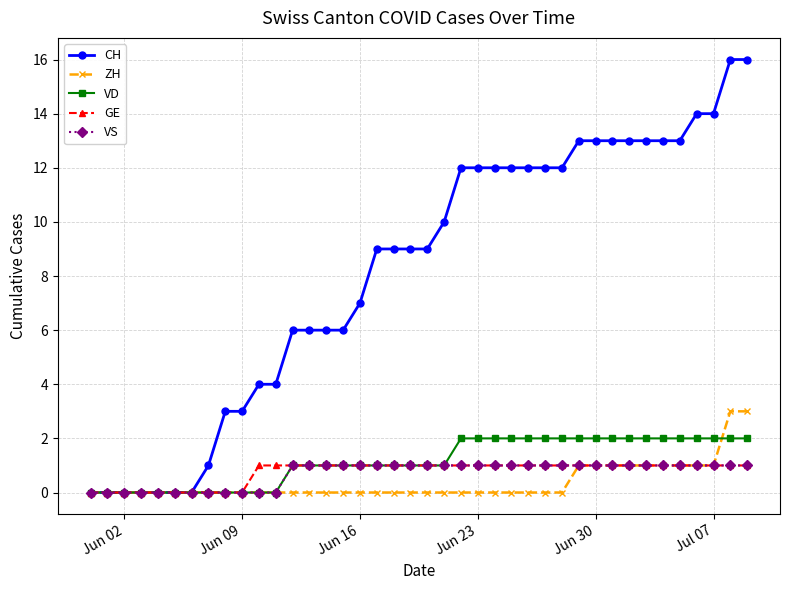

Which series has the widest spread of values?

CH